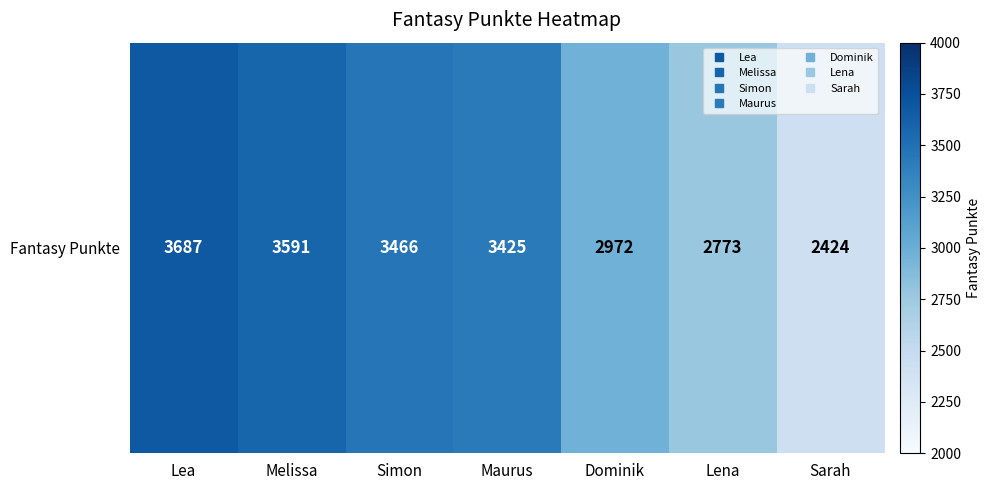

Reading right to left, extract all data points from this chart.

Sarah=2424	Lena=2773	Dominik=2972	Maurus=3425	Simon=3466	Melissa=3591	Lea=3687